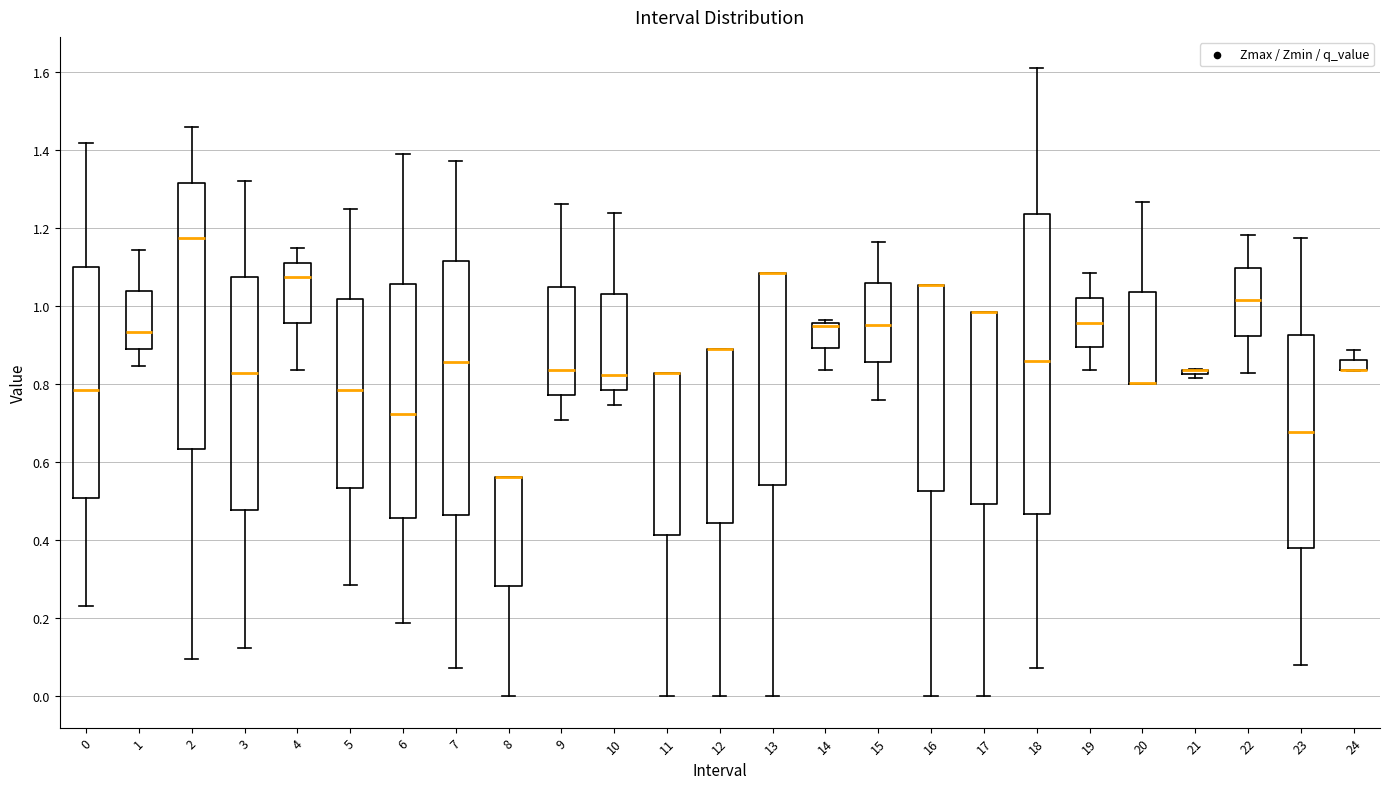

Where is the lower edge of the box at x = 6 on the y-axis? The values are not printed on the chart, so give them approximately, as read against the axis.

0.46